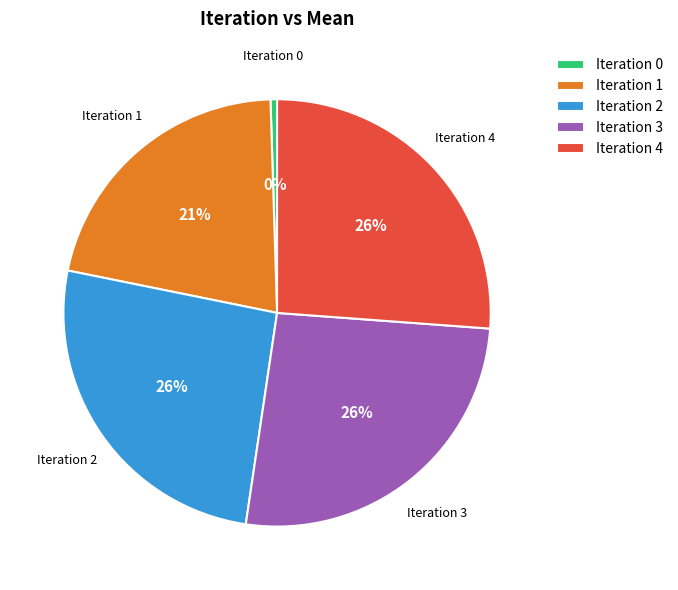

Does Iteration 0 account for over 50% of the chart?

No